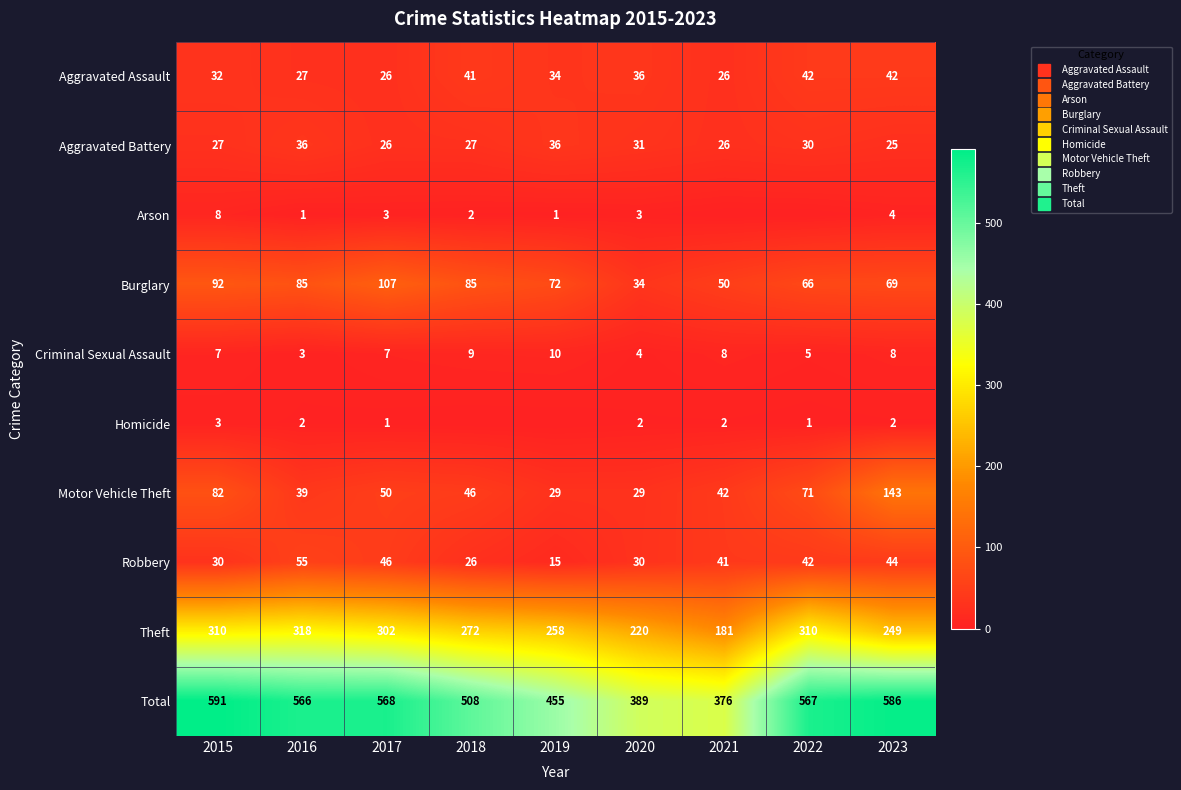

The value of Motor Vehicle Theft at 2019 is 29. True or false?

True